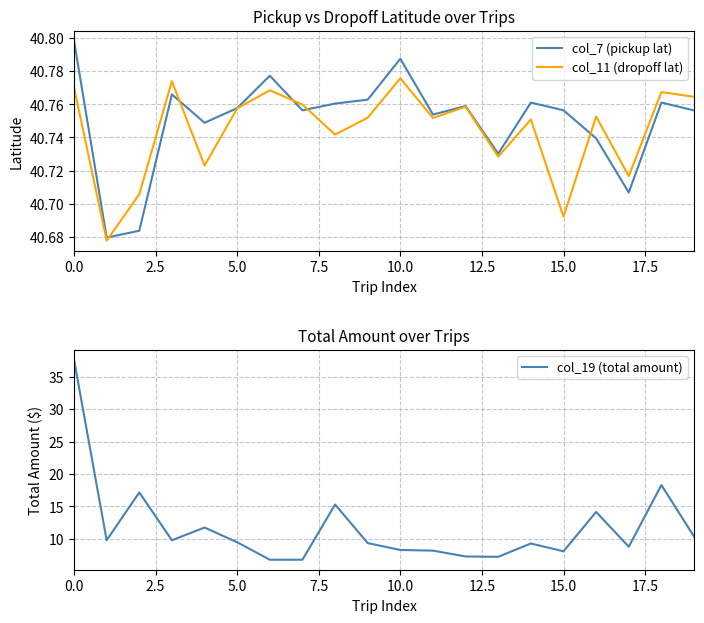

In col_19 (total amount), how many points are higher than both neighbors (excluding endpoints)?

6